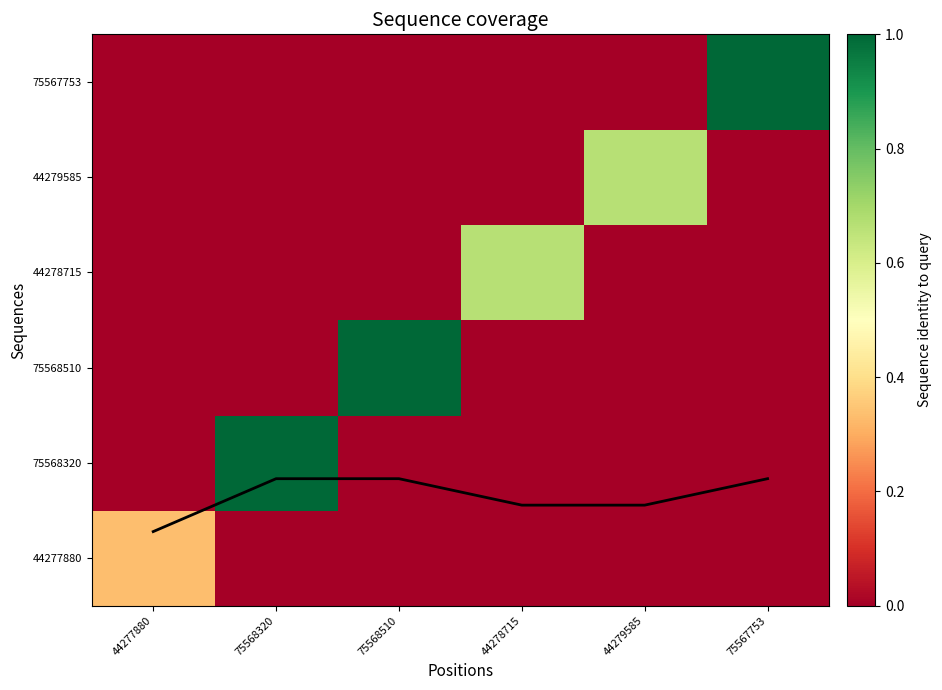

Where is 75568320 nearest to the value 0?

44277880